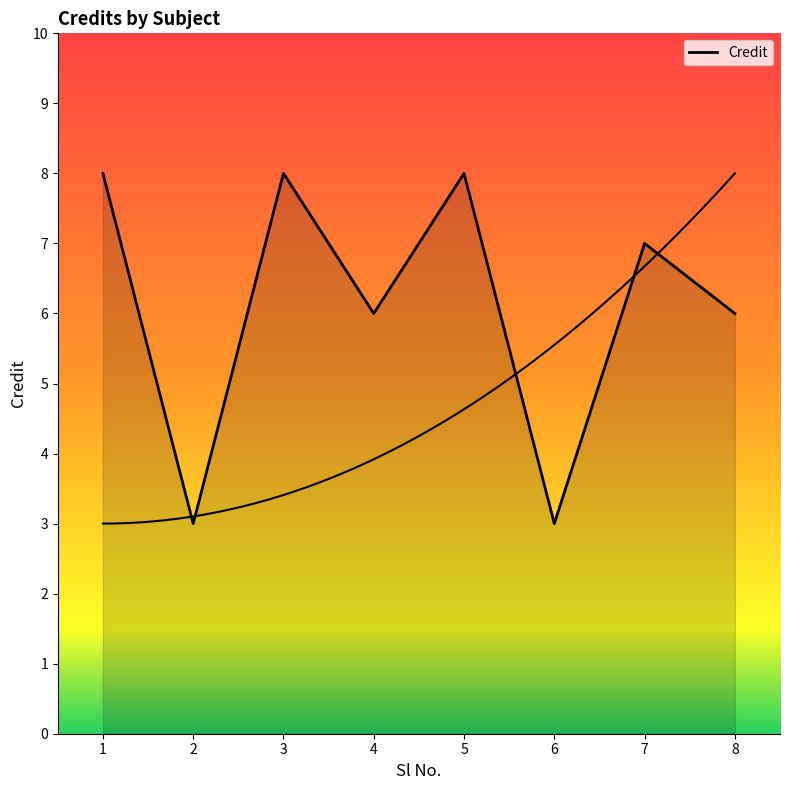

Reading right to left, list all the values displayed in this chart.

8=6	7=7	6=3	5=8	4=6	3=8	2=3	1=8